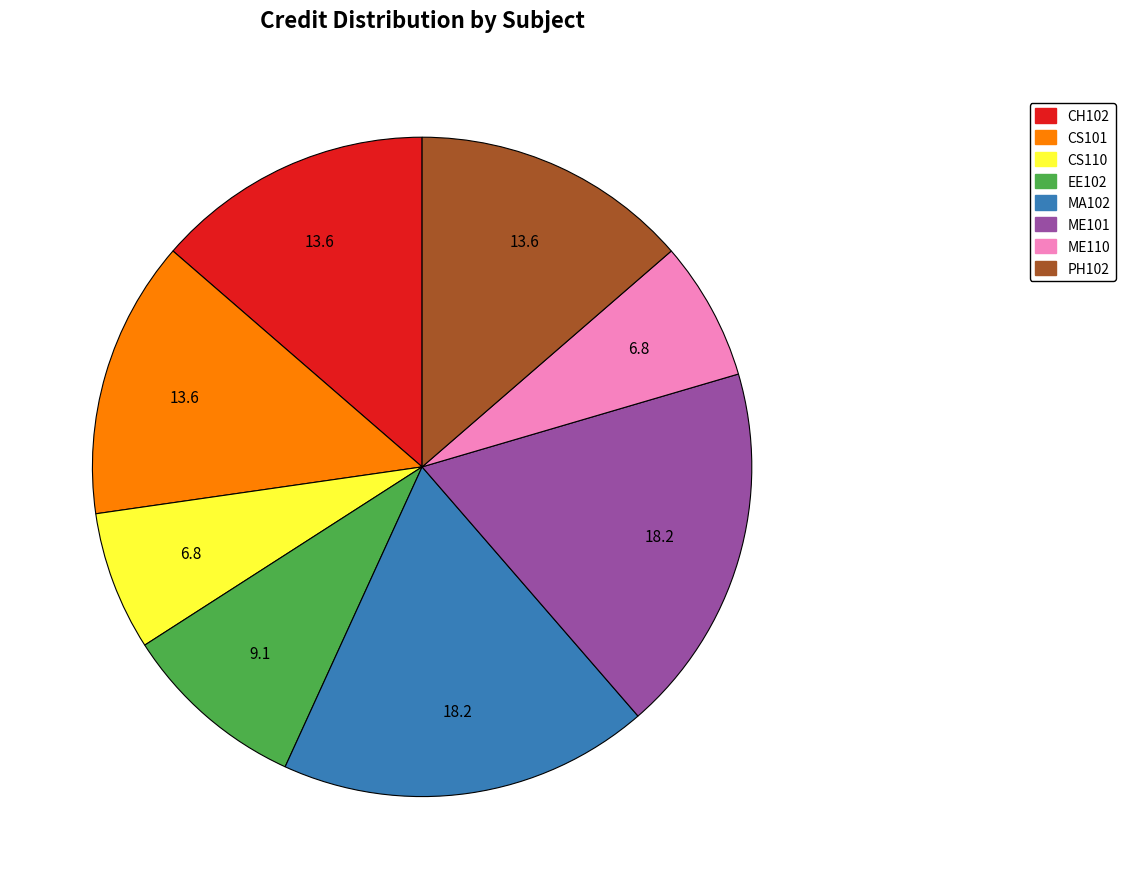

Is the sum of CS110 and MA102 greater than half?

No